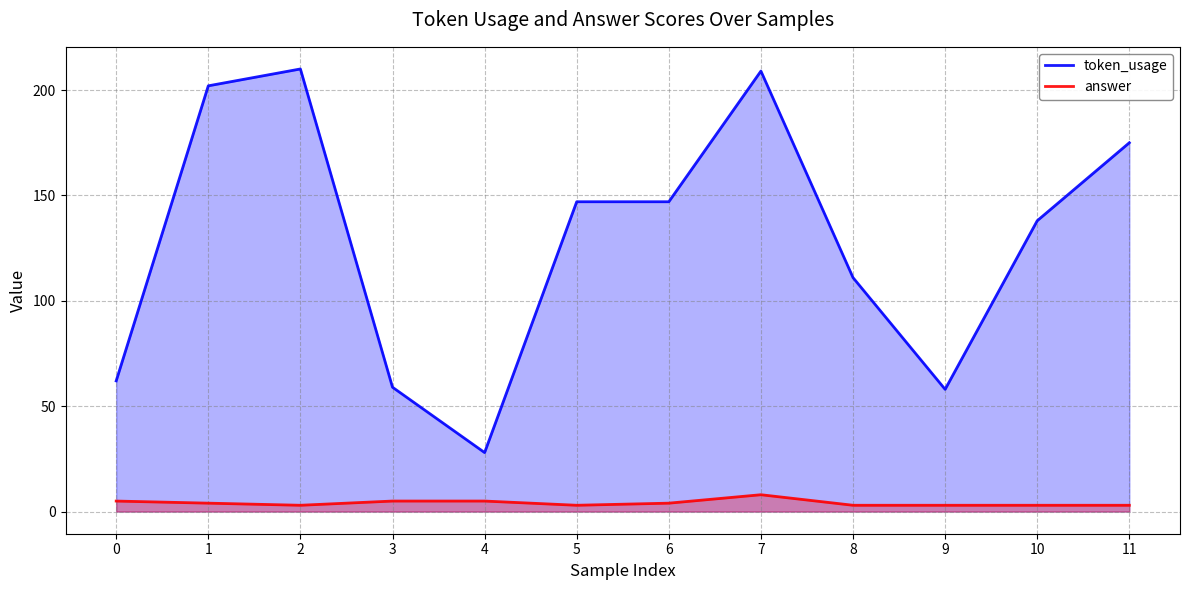

What are all the series names shown in the legend?

token_usage, answer